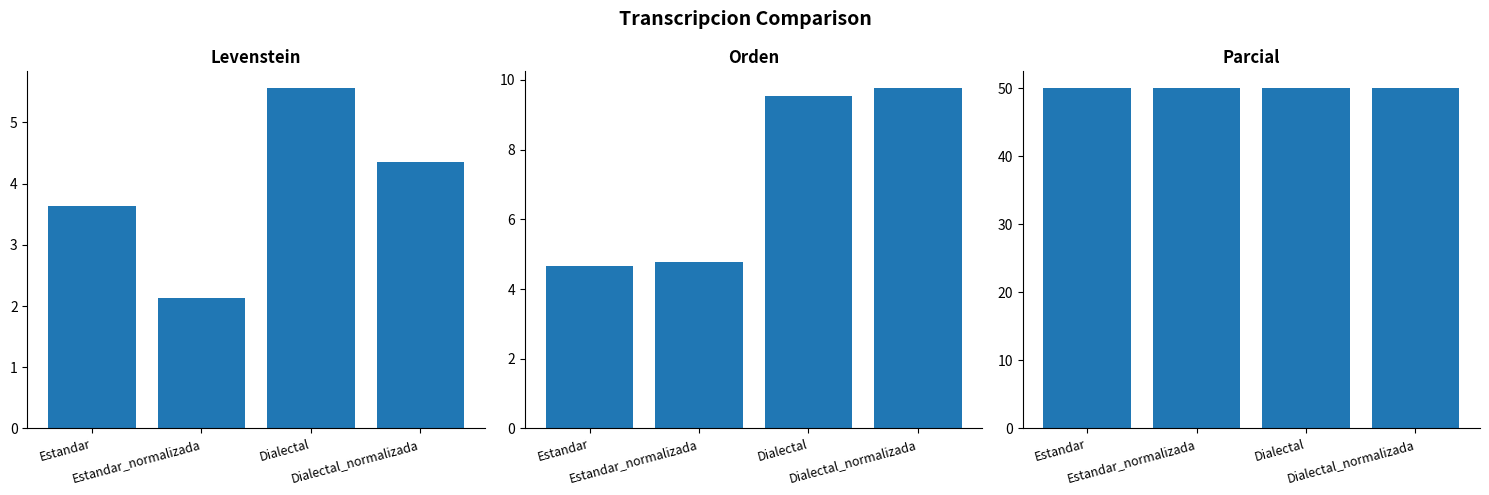

Rank the categories by Parcial value from lowest to highest.

Estandar, Estandar_normalizada, Dialectal, Dialectal_normalizada